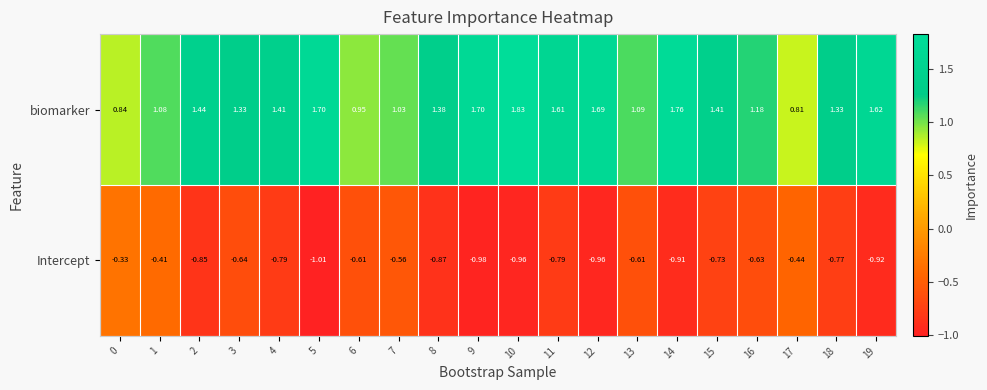

Is the value of biomarker at 2 greater than the value of Intercept at 5?

Yes